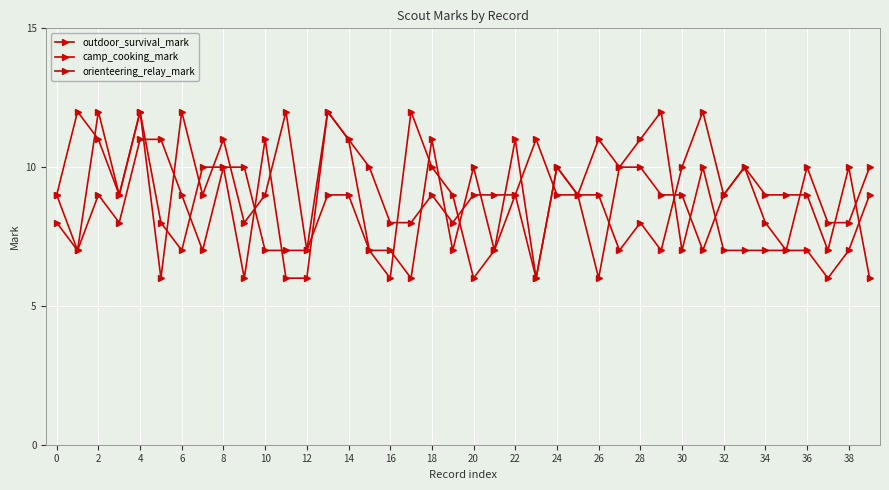

What is the value of the camp_cooking_mark point at the 31st from the left?

8